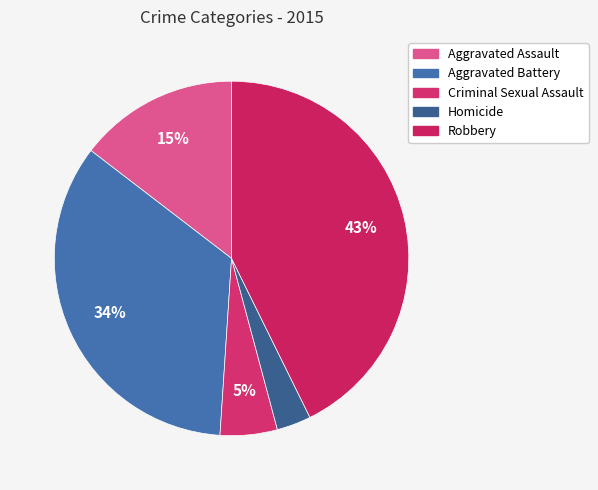

Is it true that Criminal Sexual Assault is 5% of the pie?

True